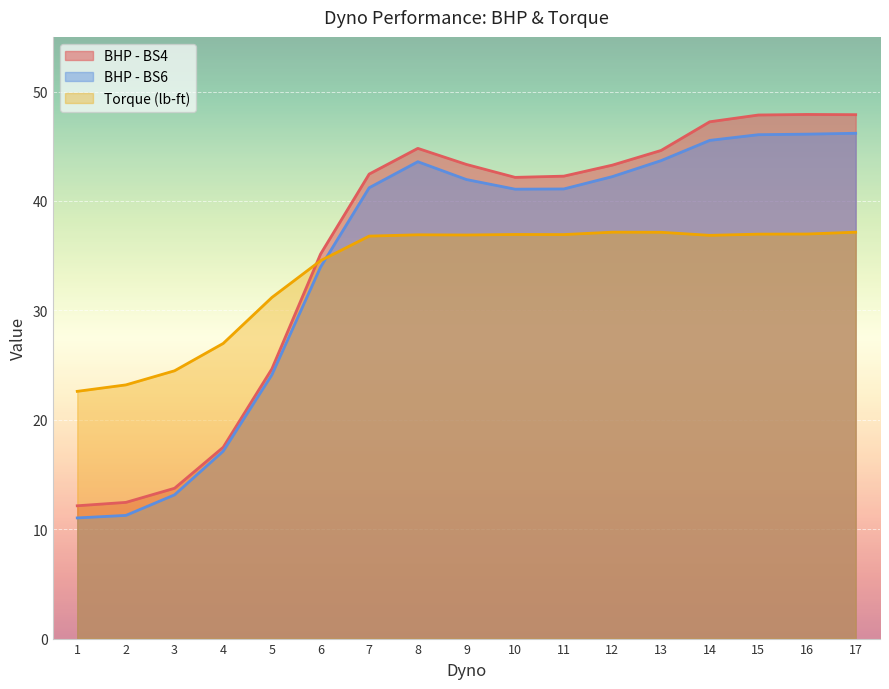

What is the total value across all series at 16?

131.0